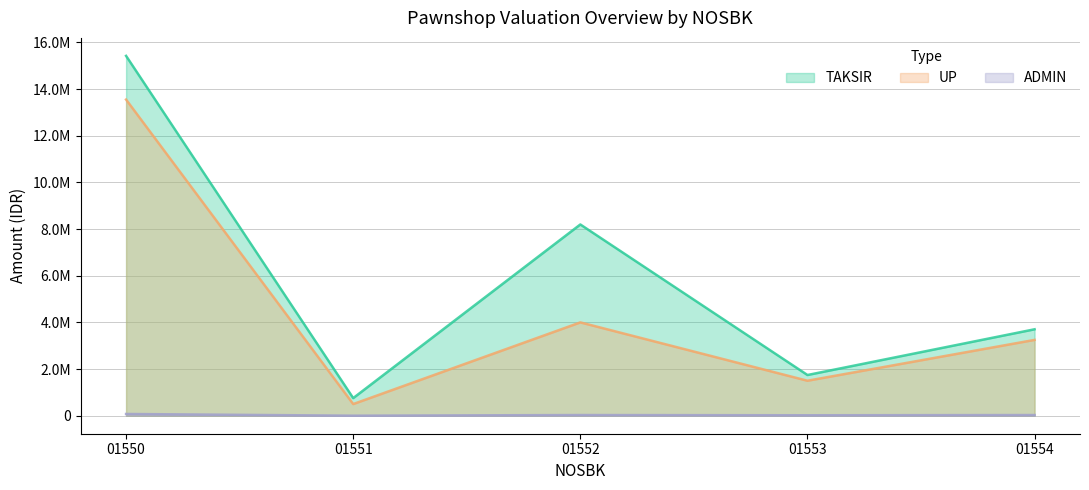

What are all the series names shown in the legend?

TAKSIR, UP, ADMIN